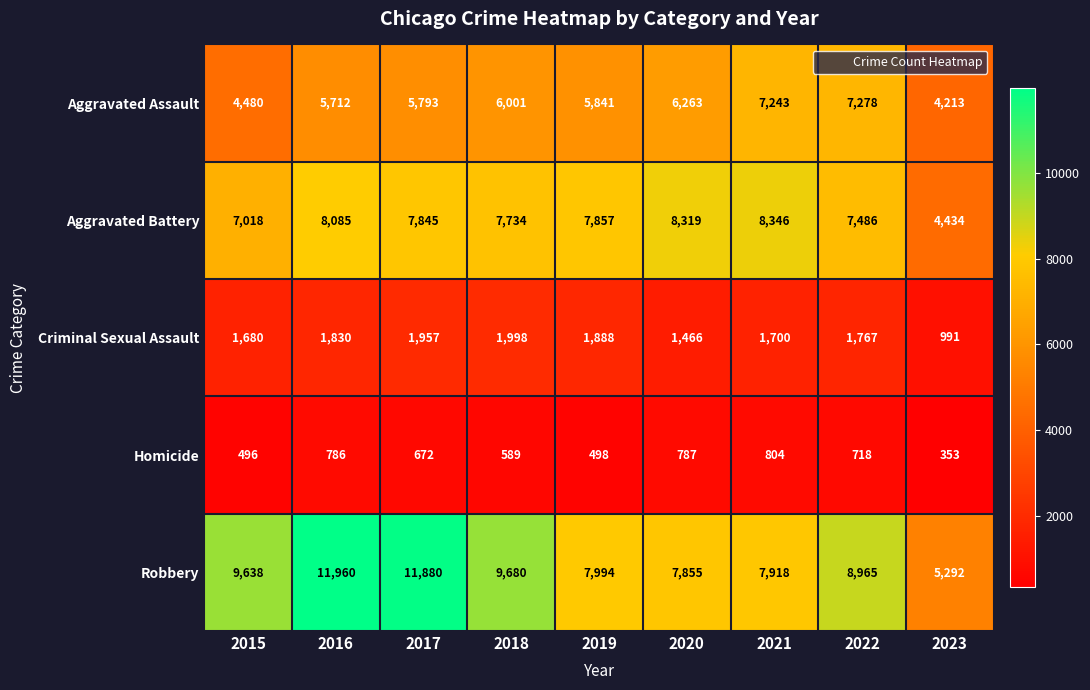

Which series has the largest range (max minus min)?

Robbery